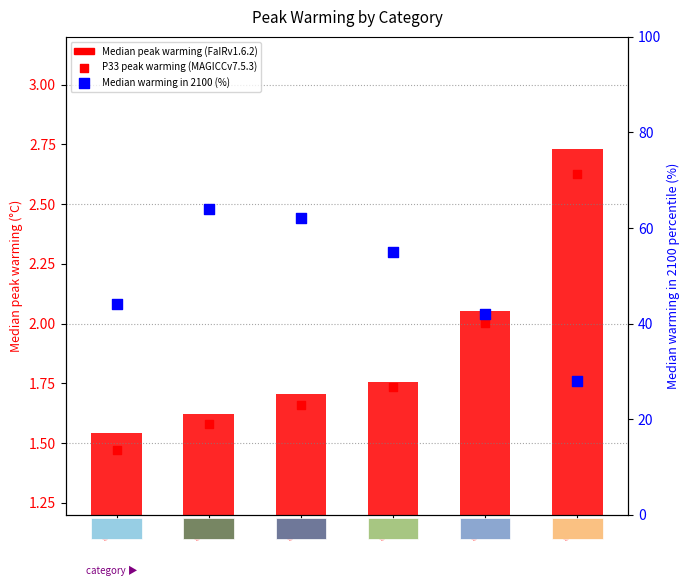

What are all the series names shown in the legend?

Median peak warming (FaIRv1.6.2), P33 peak warming (MAGICCv7.5.3), Median warming in 2100 (%)